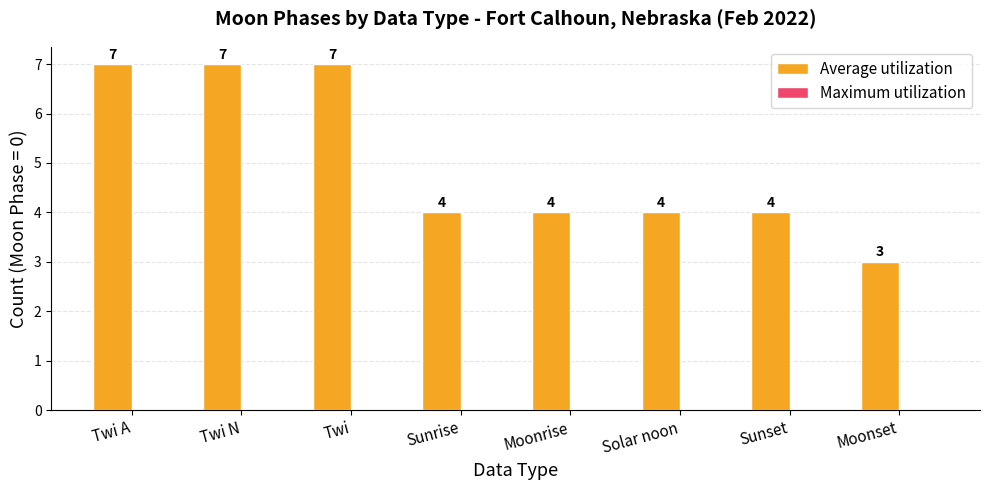

What is the smallest value displayed?

3